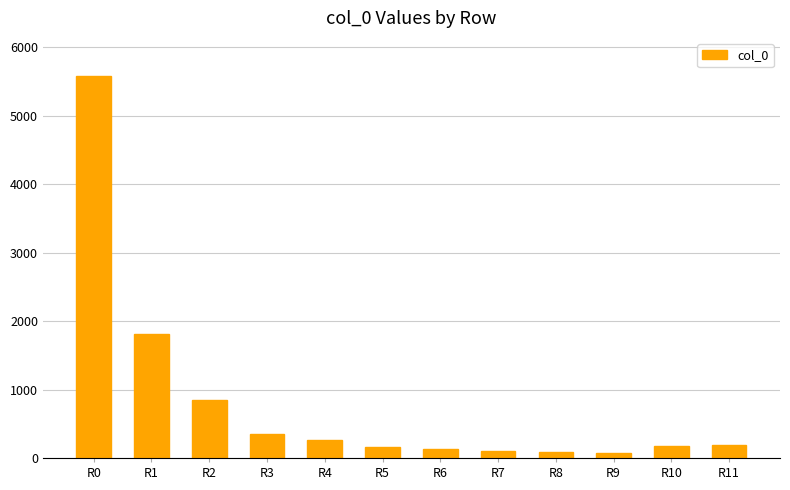

Are the bars grouped side by side (vs. stacked)?

No